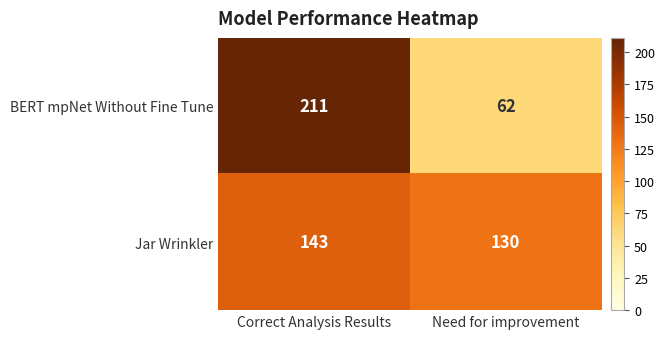

At which label is BERT mpNet Without Fine Tune closest to 136?

Need for improvement